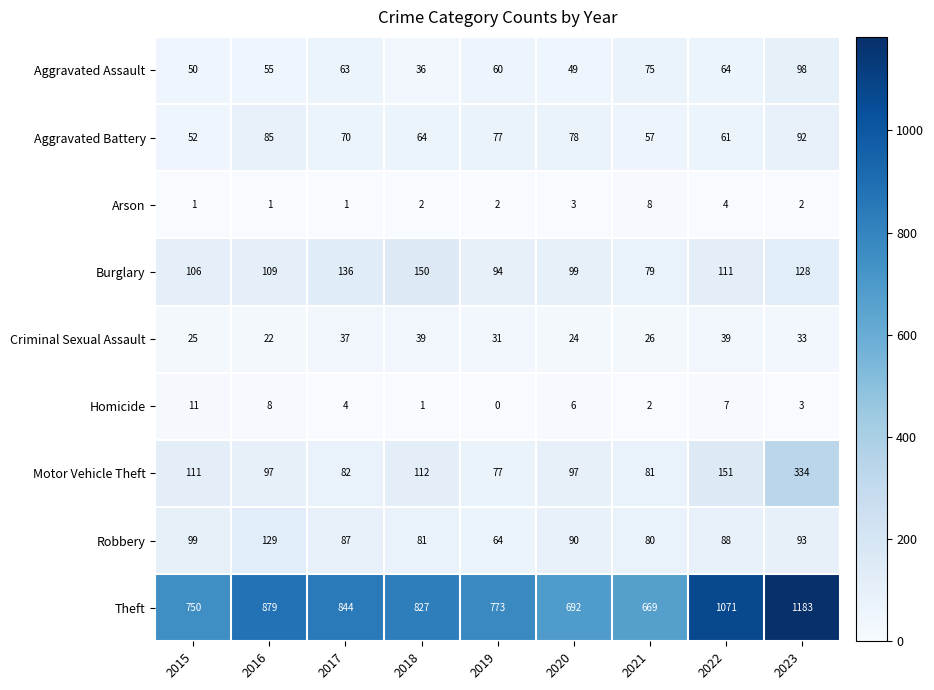

What is the total value across all series at 2018?

1312